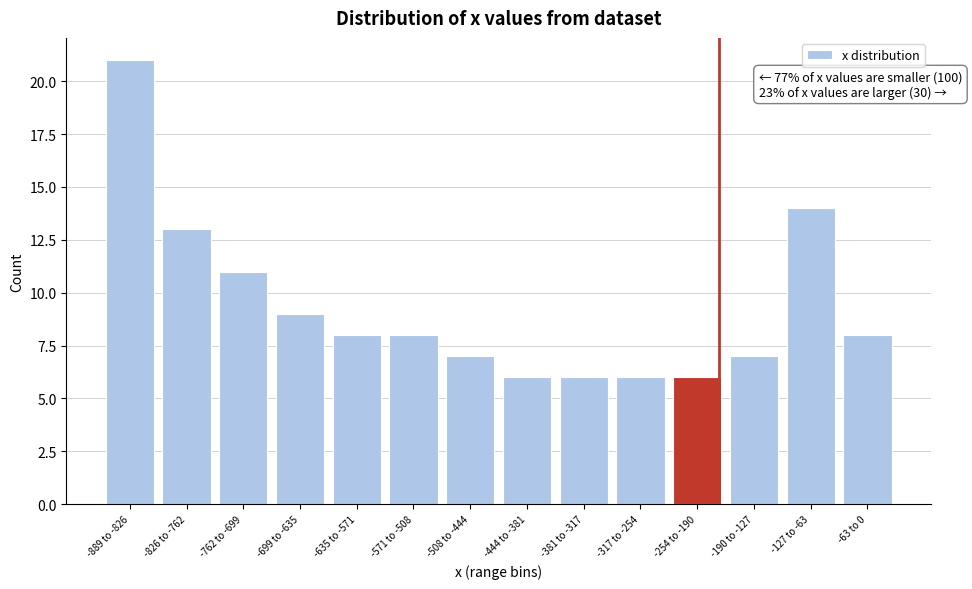

Reading left to right, list all the values displayed in this chart.

-889 to -826=21	-826 to -762=13	-762 to -699=11	-699 to -635=9	-635 to -571=8	-571 to -508=8	-508 to -444=7	-444 to -381=6	-381 to -317=6	-317 to -254=6	-254 to -190=6	-190 to -127=7	-127 to -63=14	-63 to 0=8